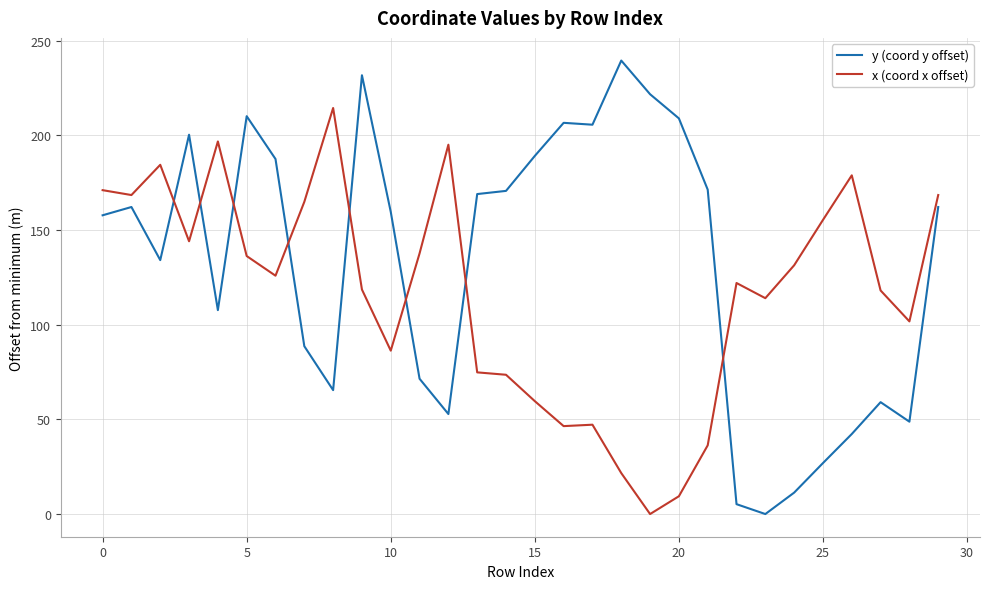

In x (coord x offset), how many points are higher than both neighbors (excluding endpoints)?

7